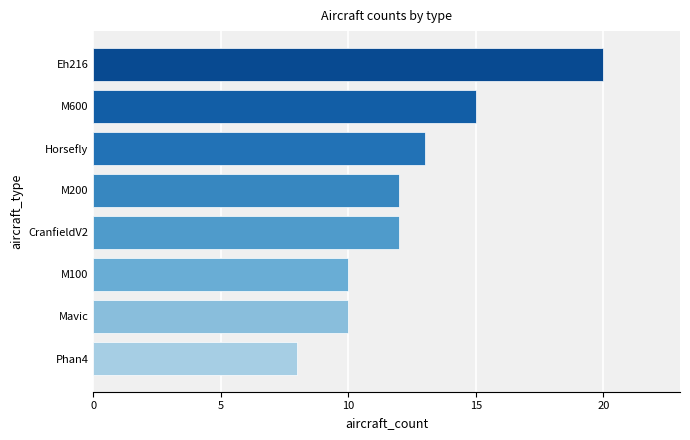

The value at Horsefly is 9. True or false?

False